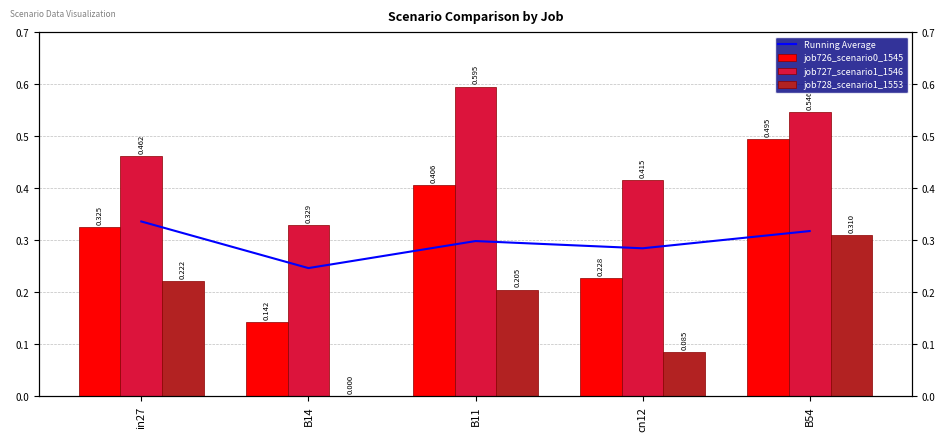

At which category does the chart reach its peak across all series?

B11